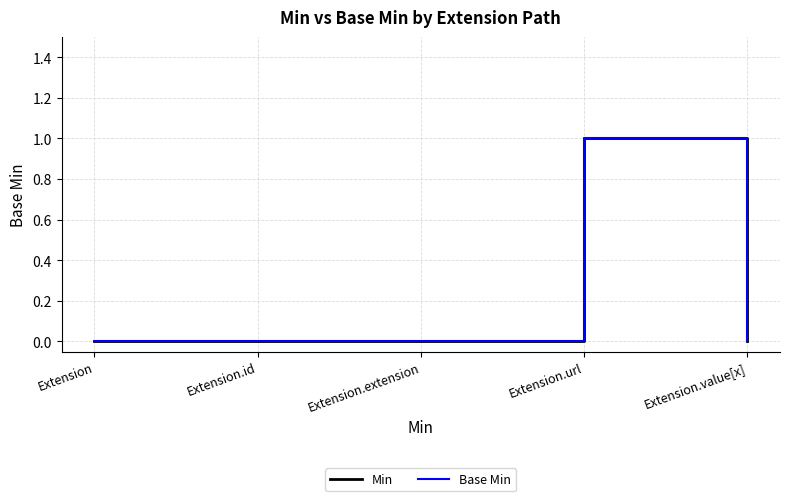

The Base Min series shows 0 at Extension.extension. True or false?

True